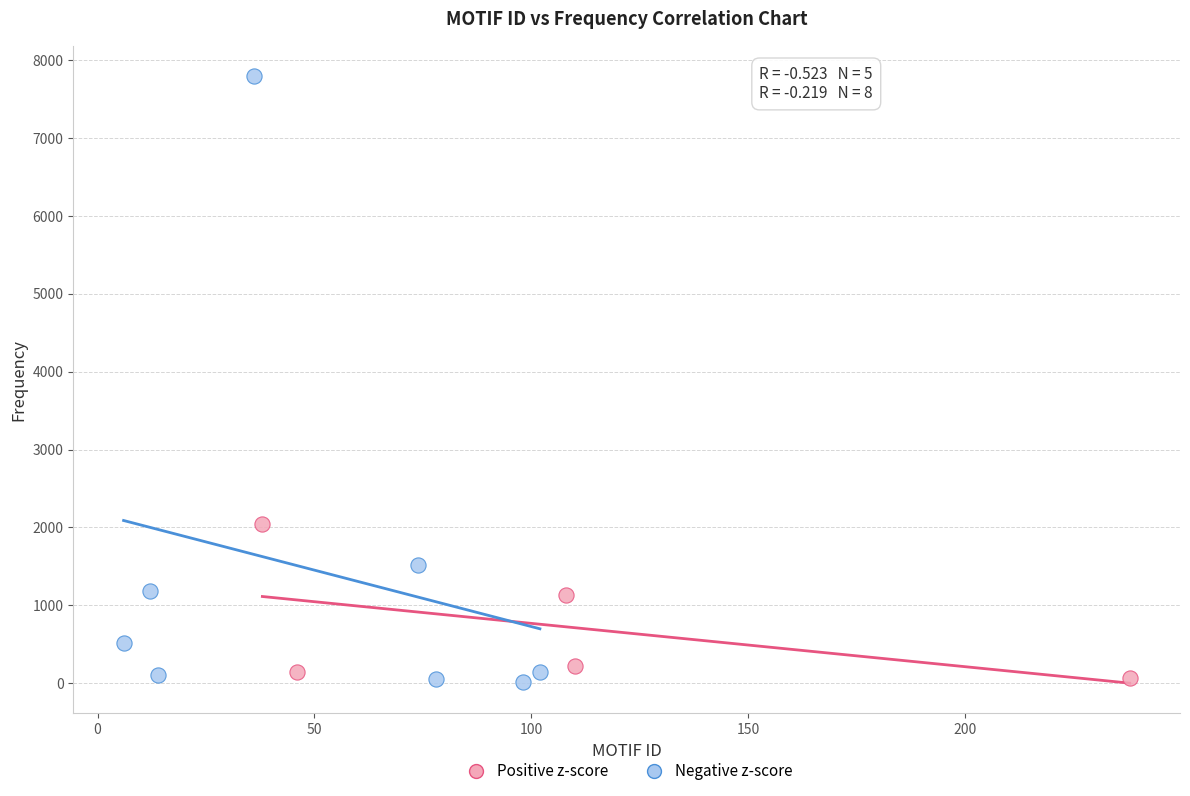

Which series contains the highest Y value?

Negative z-score